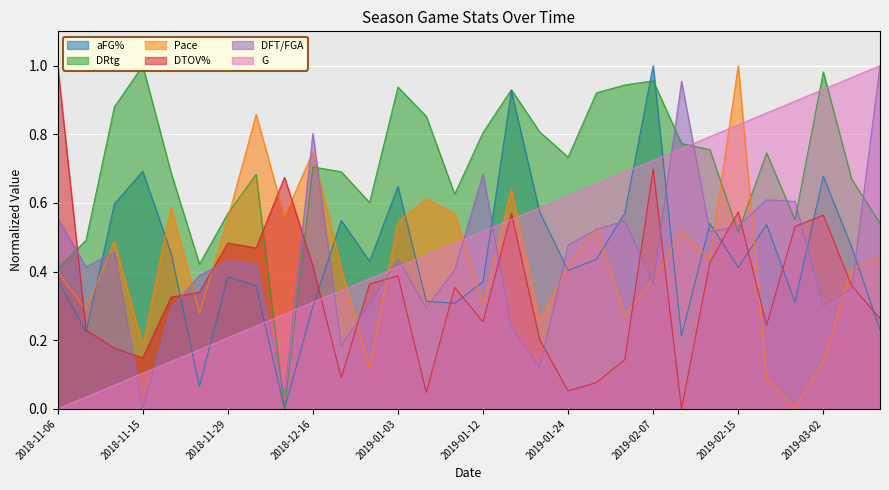

What is the difference between the highest and lowest values at 2019-02-15?

0.6